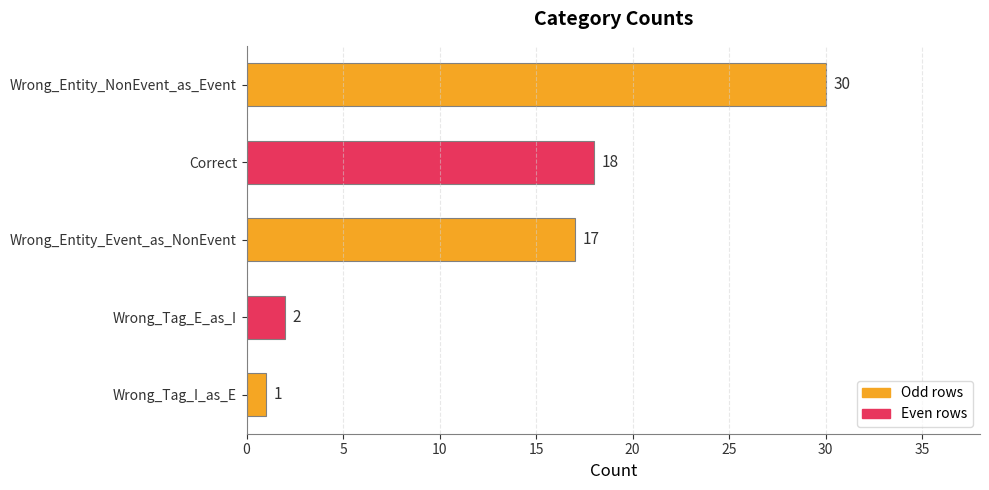

What is the label of the 3rd bar from the top?

Wrong_Entity_Event_as_NonEvent